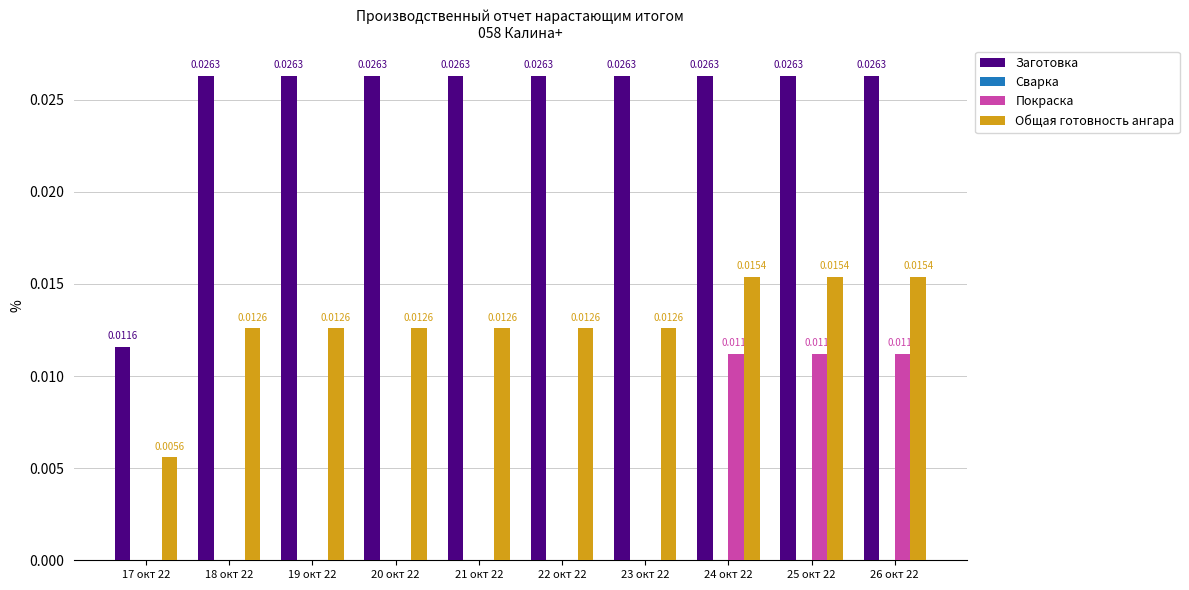

Which series has the largest total across all categories?

Заготовка